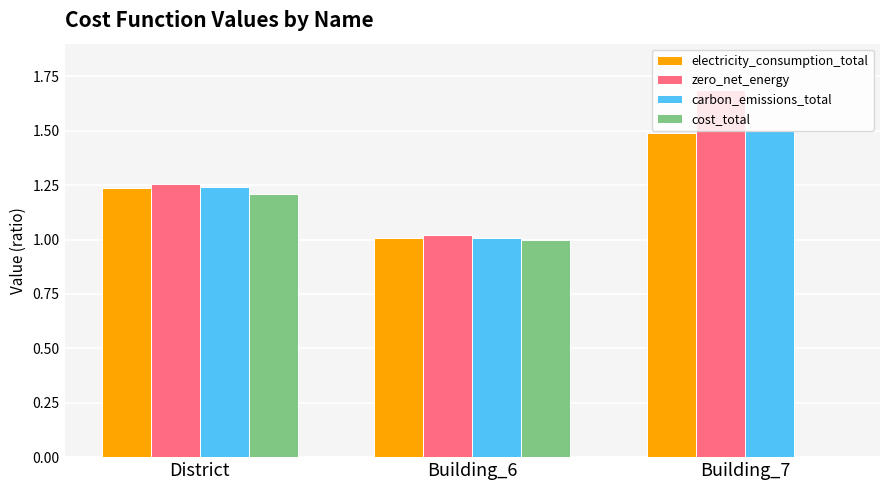

At which label is electricity_consumption_total closest to 1?

Building_6